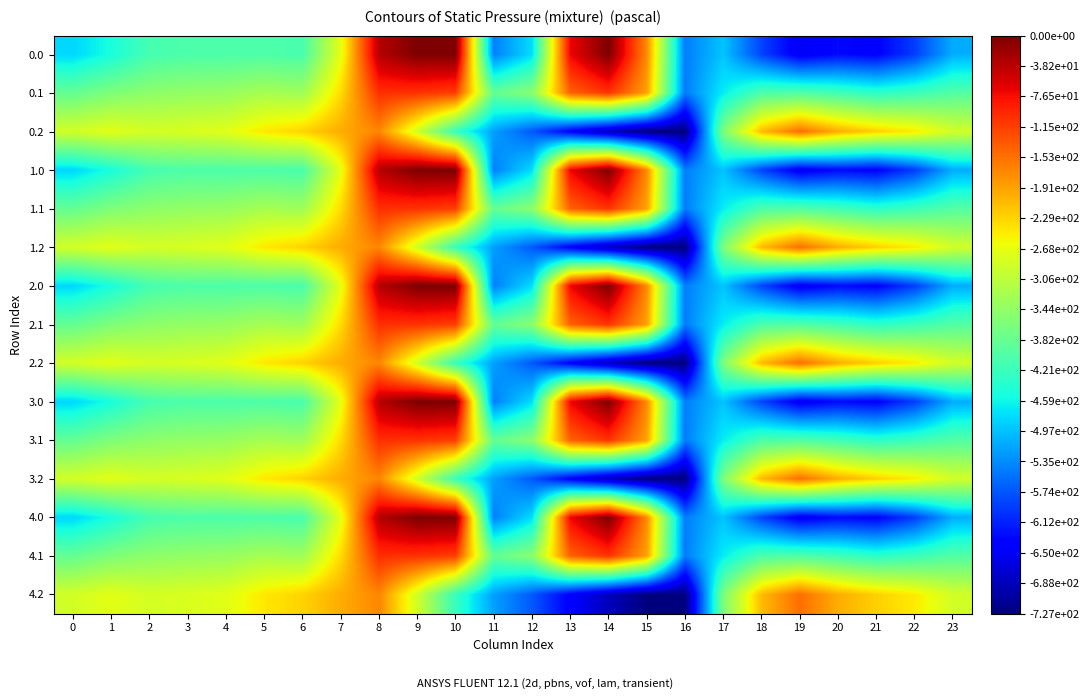

What is the total value across all series at 15?

-5445.1